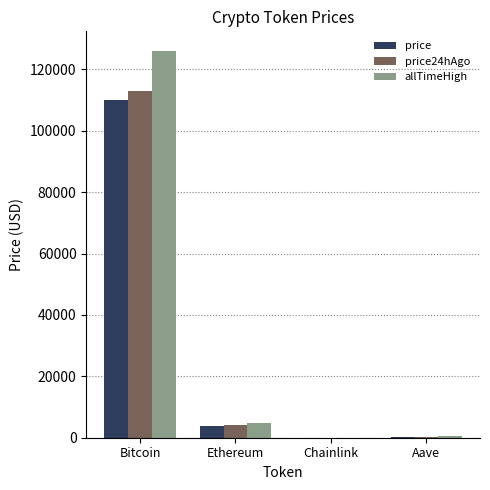

Is the value of price24hAgo at Ethereum greater than the value of allTimeHigh at Aave?

Yes